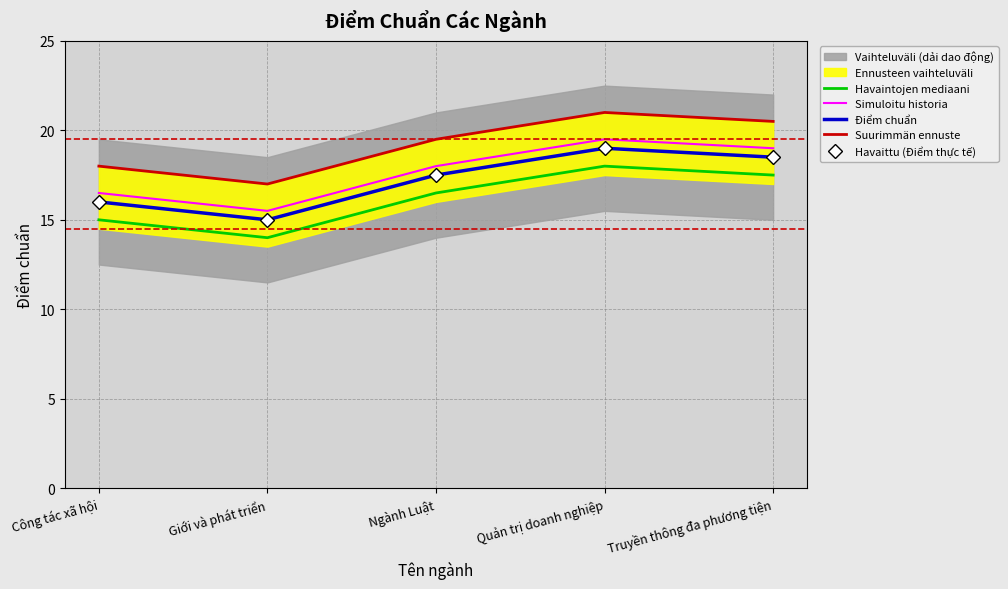

Rank the categories by Havaittu (Điểm thực tế) value from highest to lowest.

Quản trị doanh nghiệp, Truyền thông đa phương tiện, Ngành Luật, Công tác xã hội, Giới và phát triển